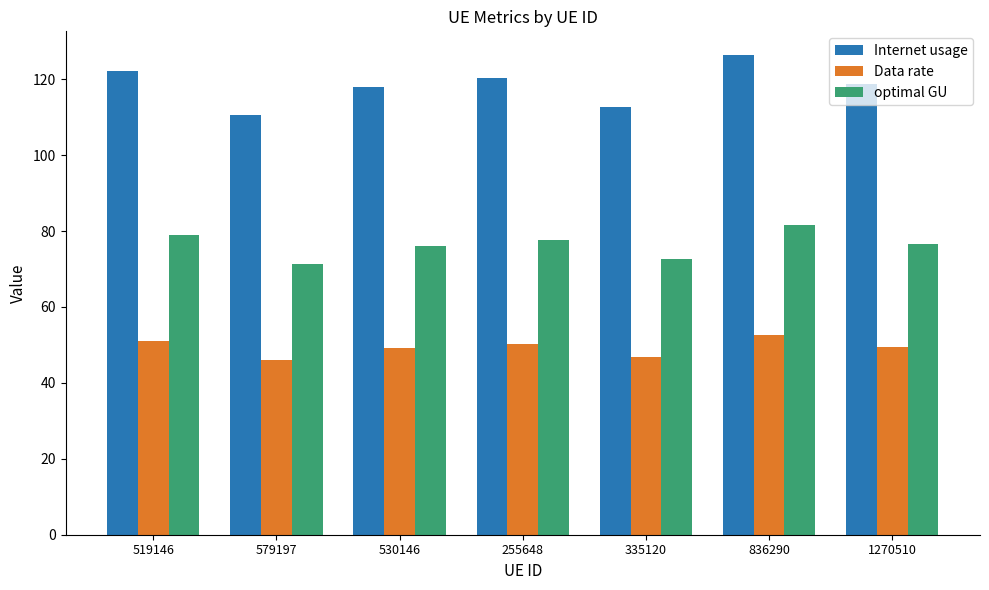

What is the sum of all Internet usage values?

828.8